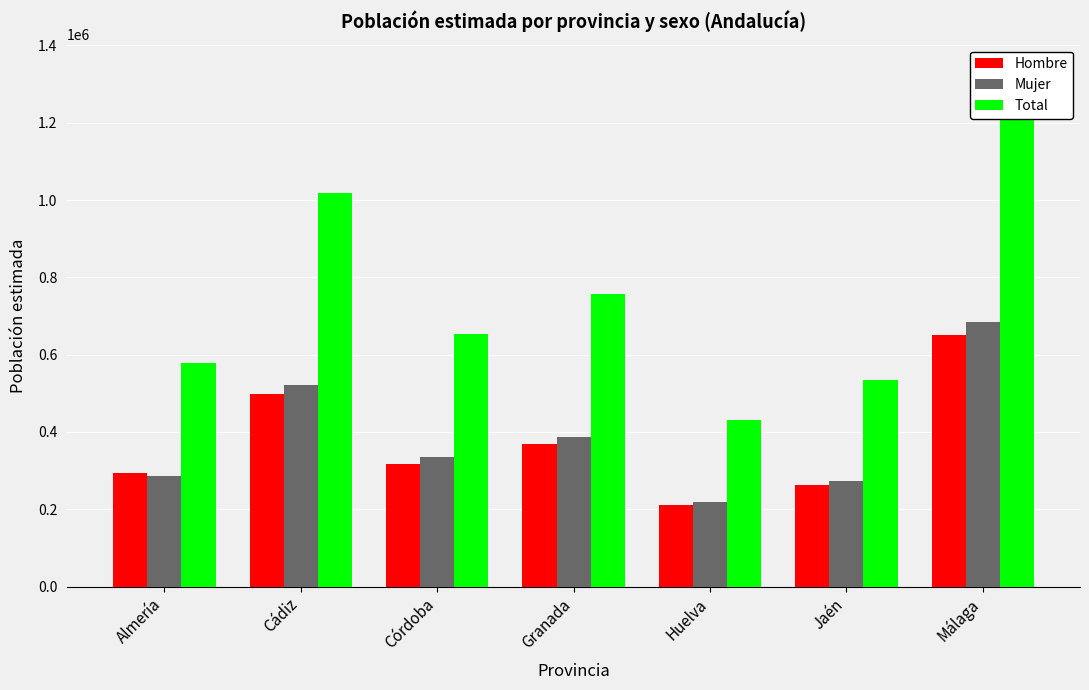

What is the total value across all series at Huelva?

859616